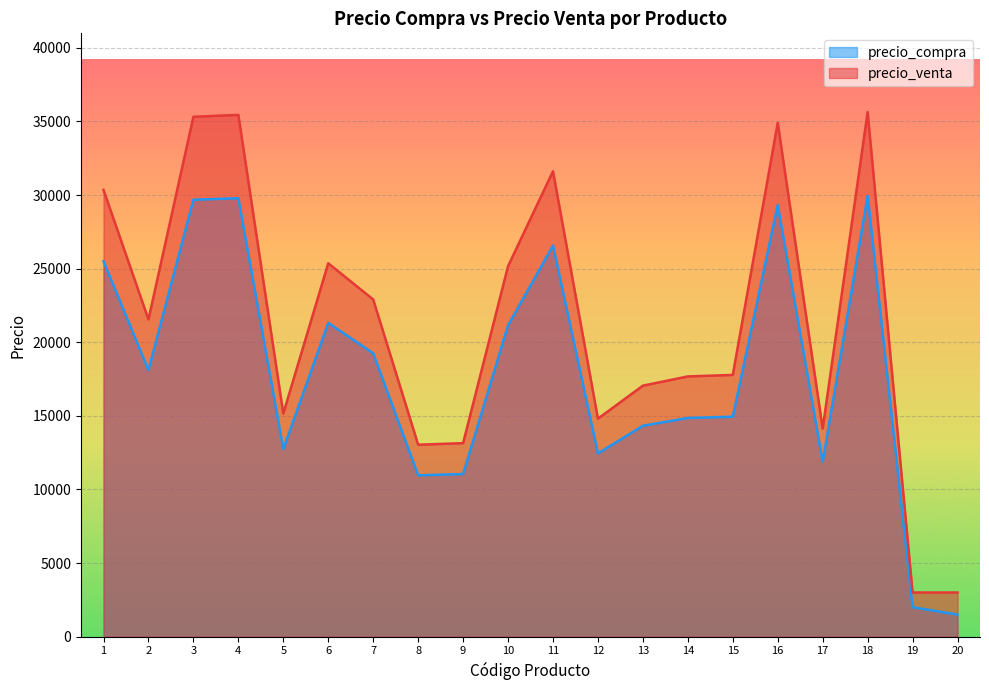

What is the value of the precio_compra point at the 13th from the left?

14329